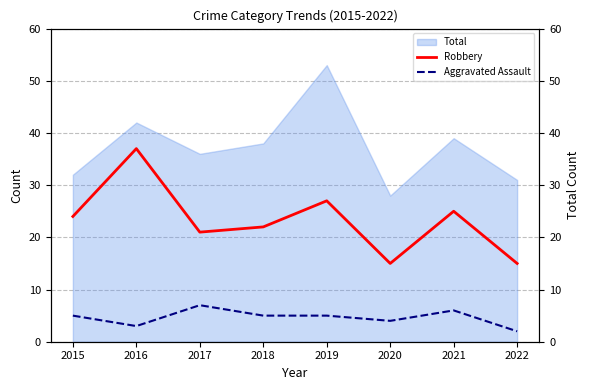

At how many categories does at least one series exceed 27?

1